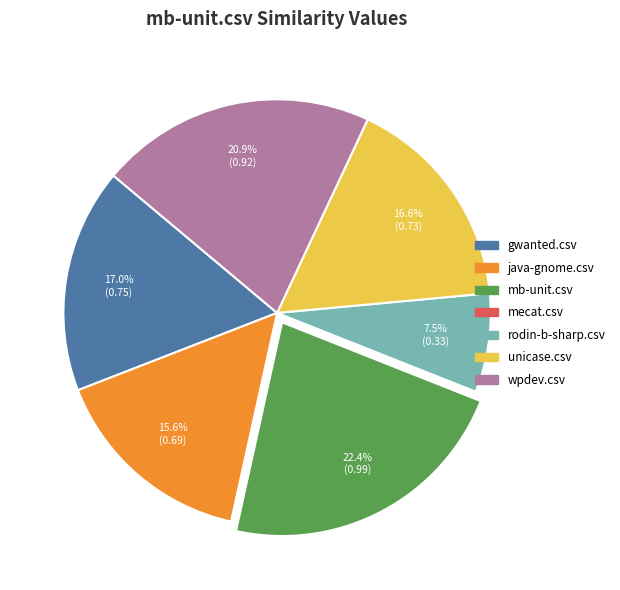

Does rodin-b-sharp.csv account for over 50% of the chart?

No